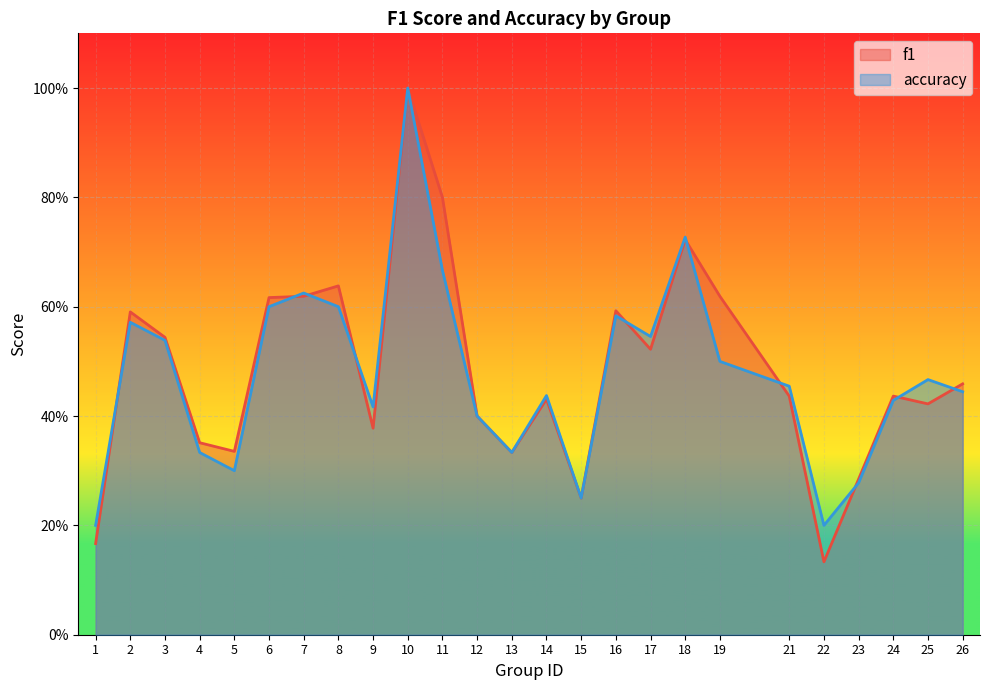

In accuracy, how many points are higher than both neighbors (excluding endpoints)?

7